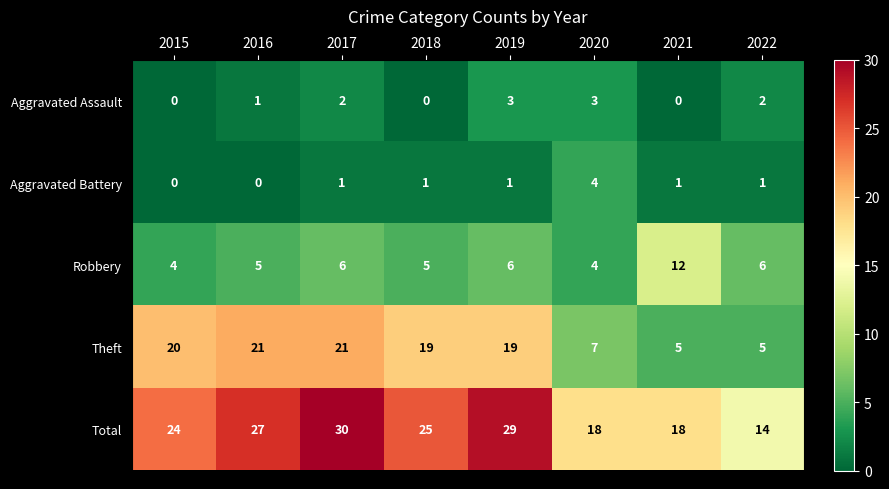

Which category has the highest value across all series?

2017